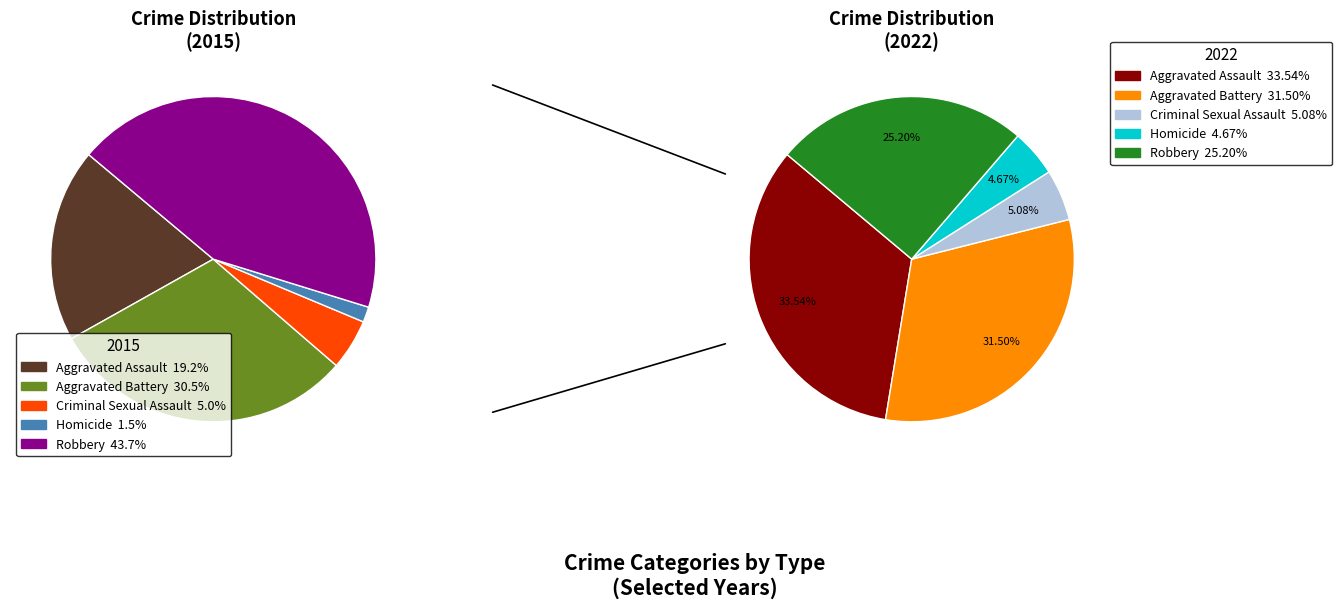

To the nearest percent, what is the difference between the Homicide and Aggravated Assault slice percentages?

18%